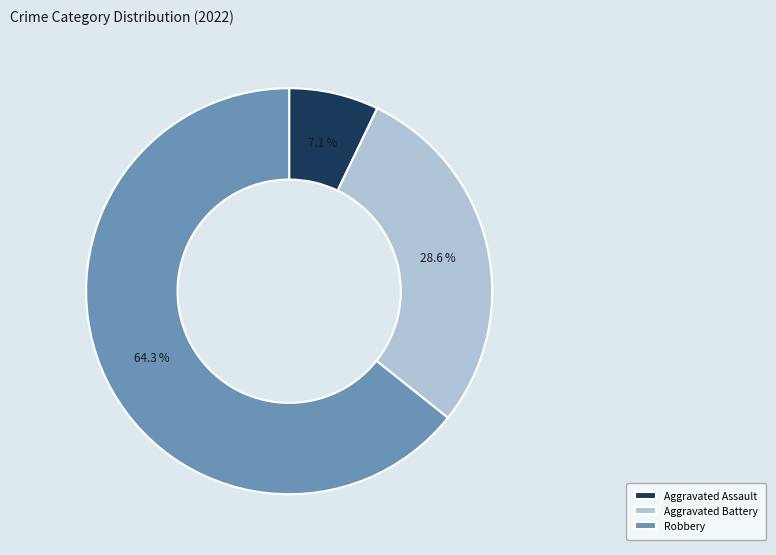

To the nearest percent, what is the average slice percentage?

33%